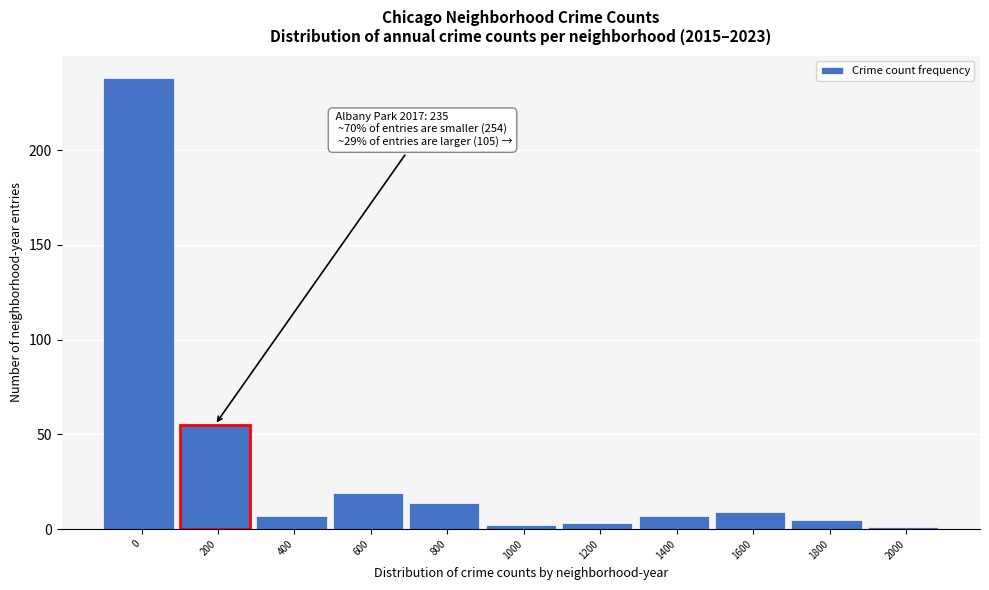

Reading left to right, what are all the values shown in this chart?

238	55	7	19	14	2	3	7	9	5	1